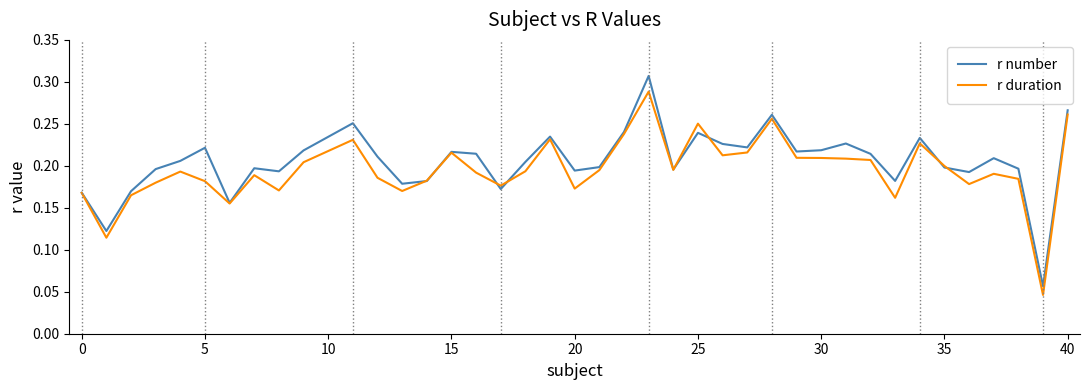

Rank the series by their maximum value, from highest to lowest.

r number, r duration